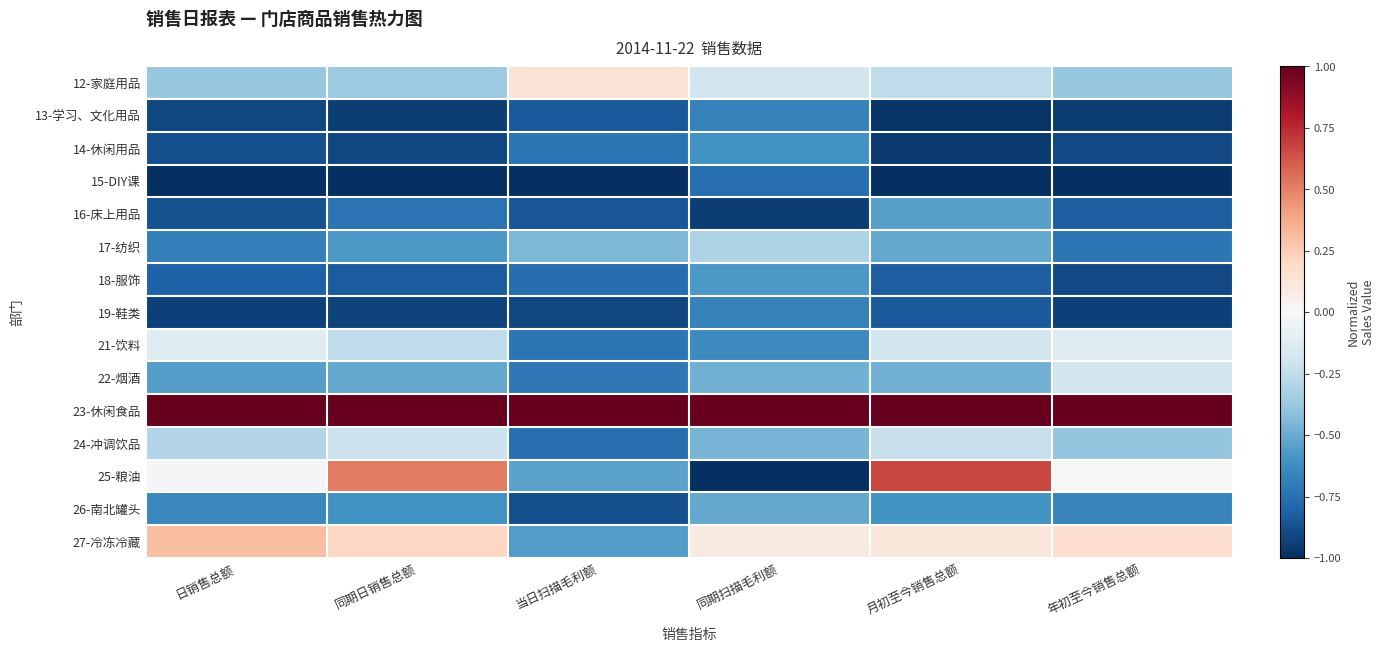

What is the minimum value shown in the chart?

-1.0